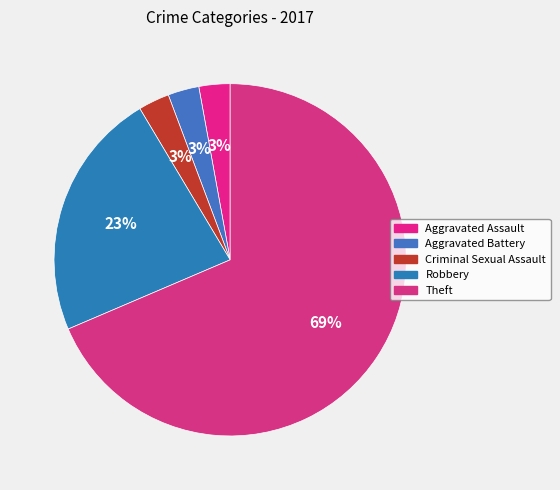

Which category has the biggest portion of the pie?

Theft